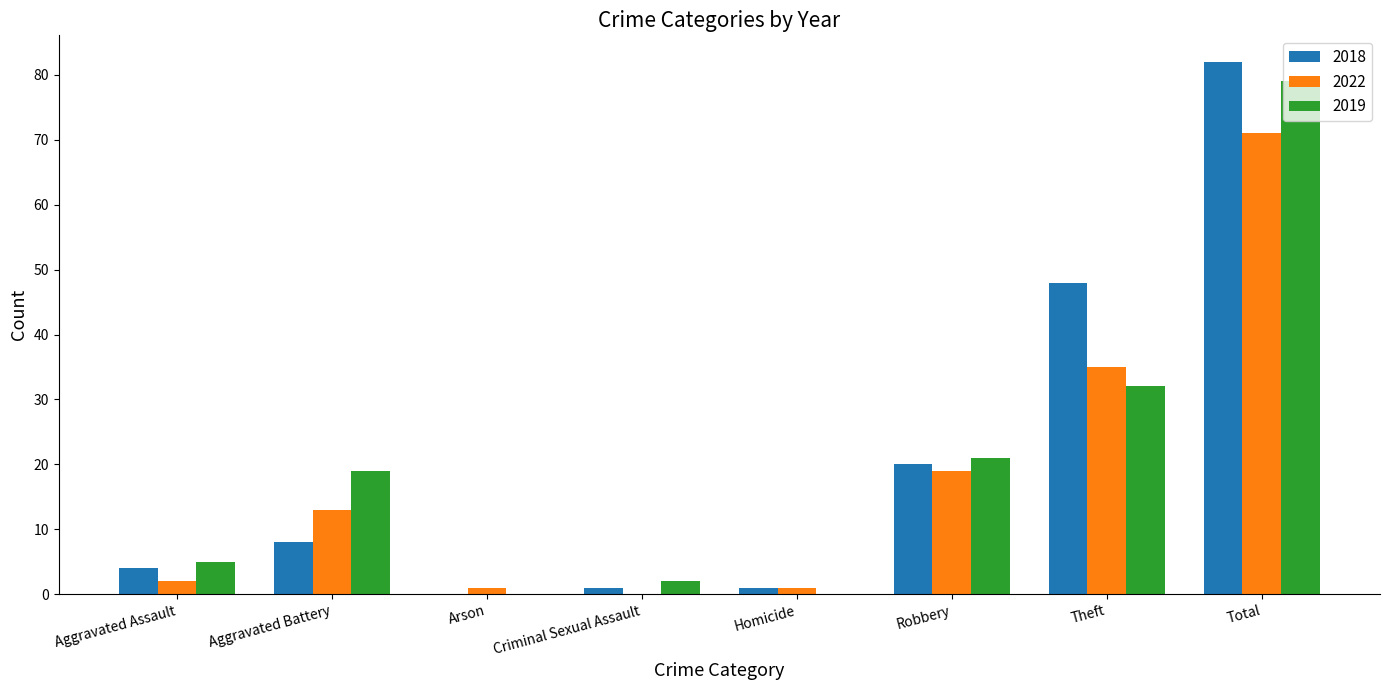

True or false: 2018 has a value of 20 at Robbery.

True